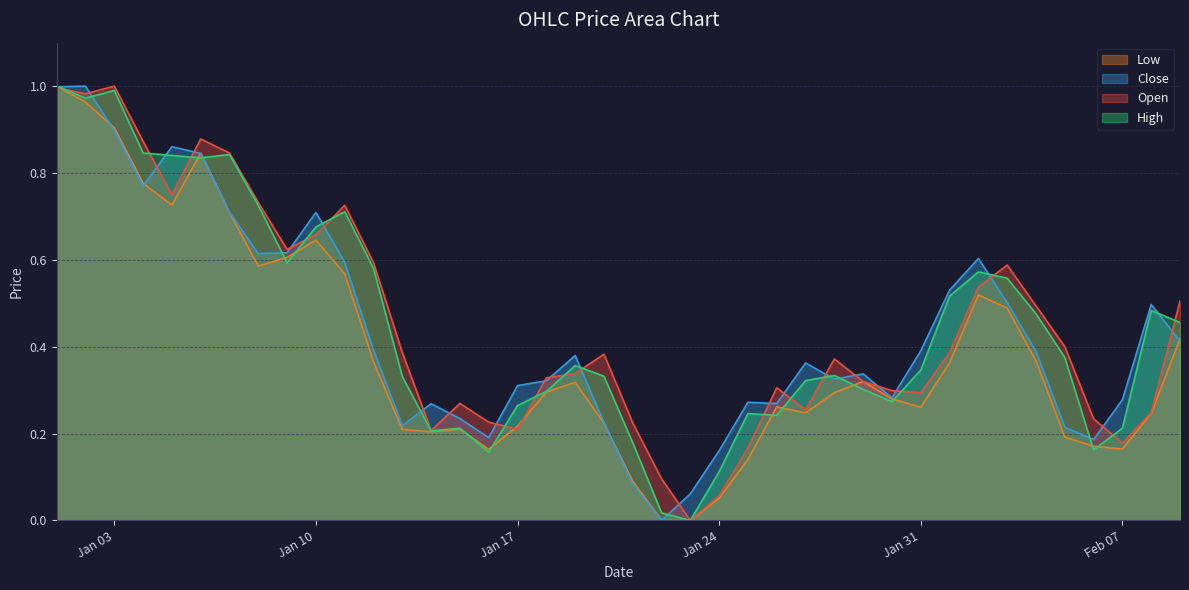

What are all the series names shown in the legend?

Low, Close, Open, High